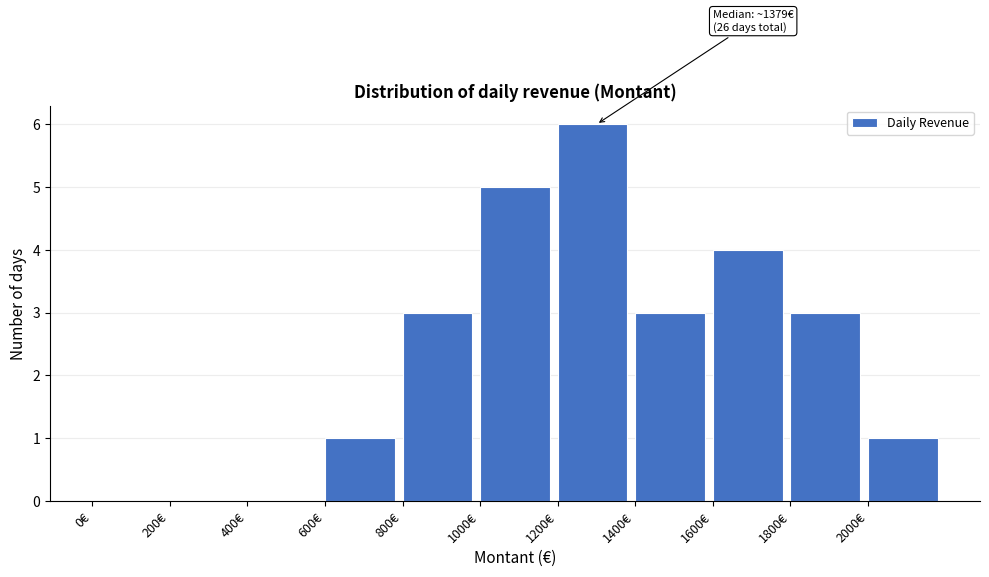

Which range on the x-axis has the tallest bar?

1200 to 1400